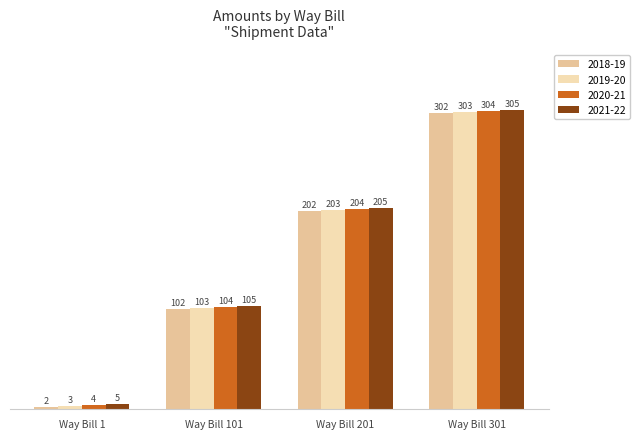

What are all the series names shown in the legend?

2018-19, 2019-20, 2020-21, 2021-22